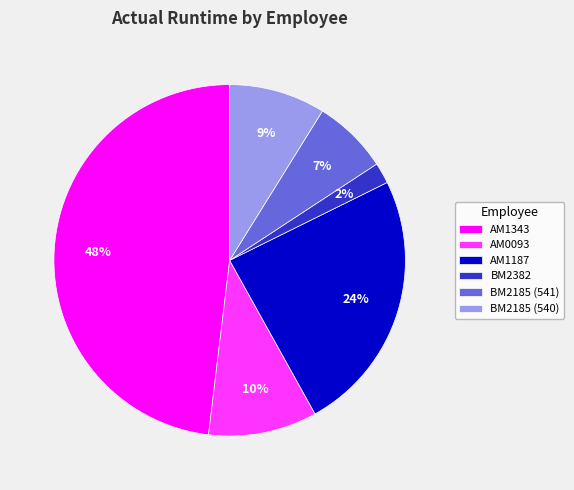

True or false: AM1187 accounts for 35% of the total.

False